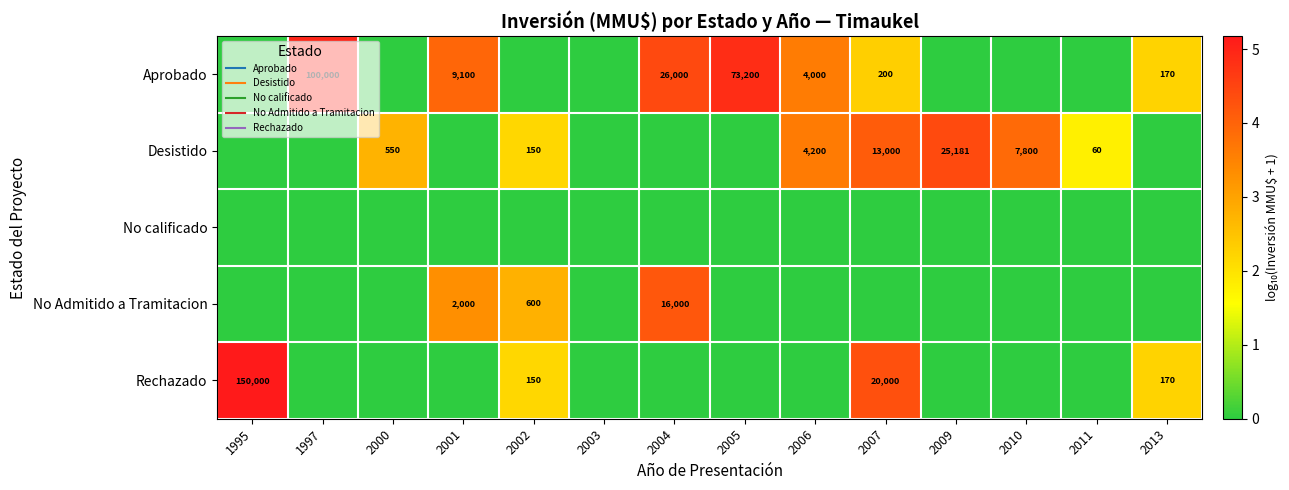

How many values in the Rechazado series exceed 0?

4